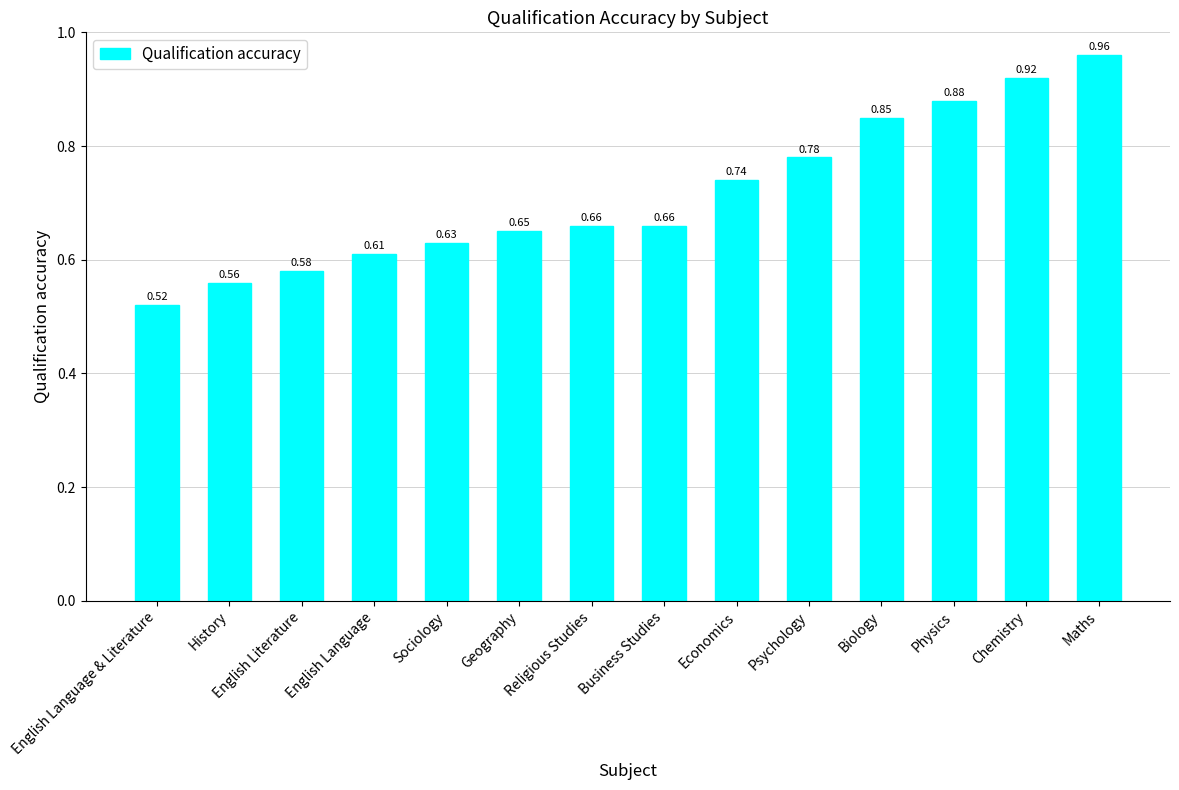

Are the bars horizontal?

No